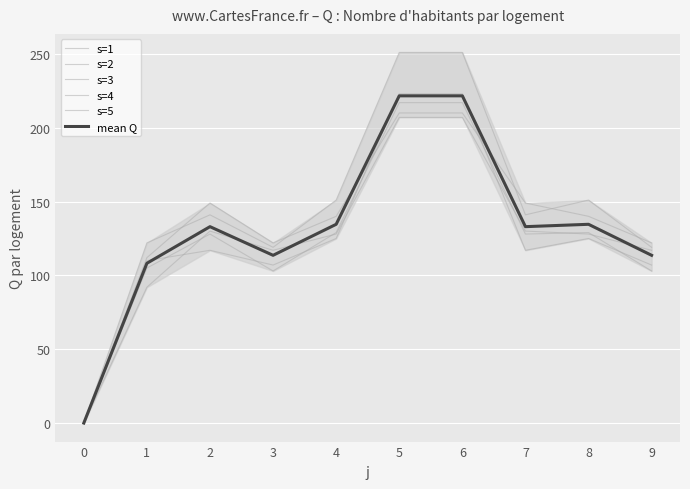

Which series has the widest spread of values?

s=2